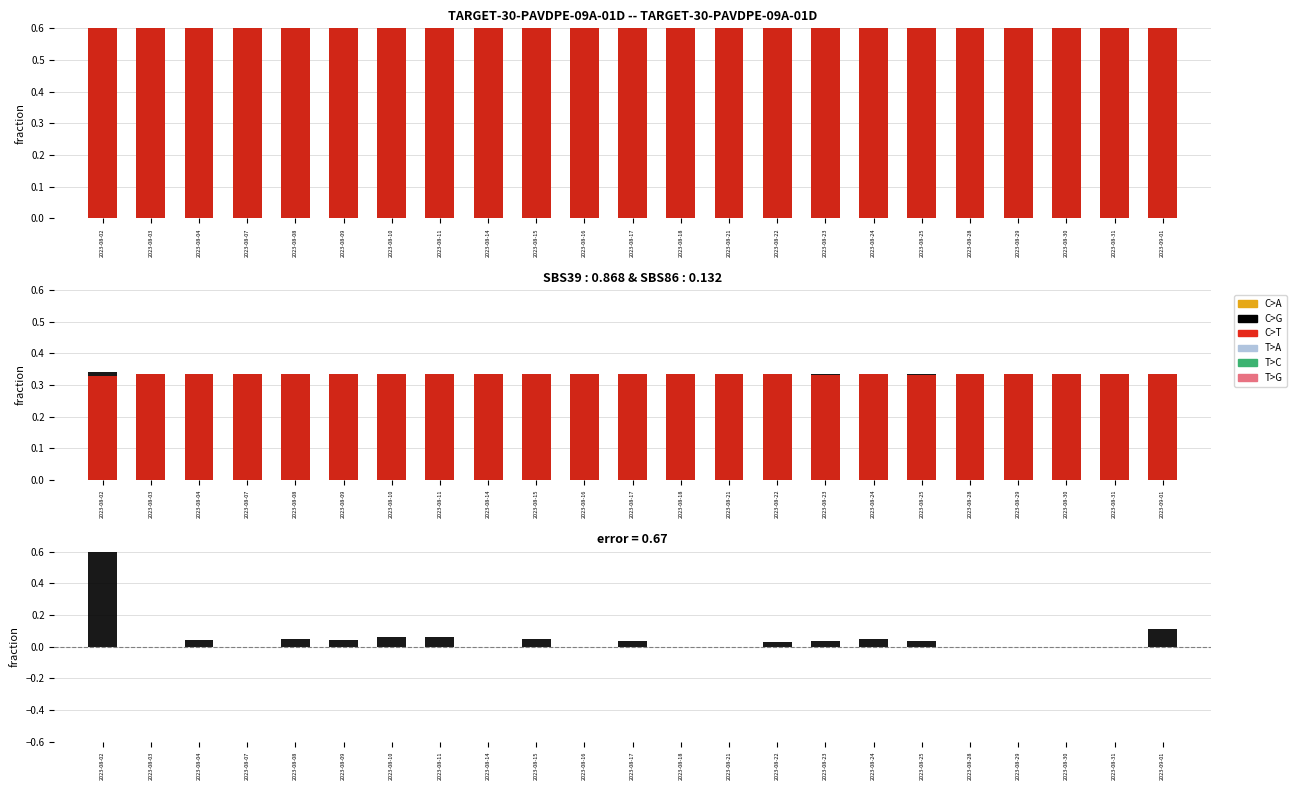

Between 2023-08-03 and 2023-08-25, which is larger?

2023-08-03